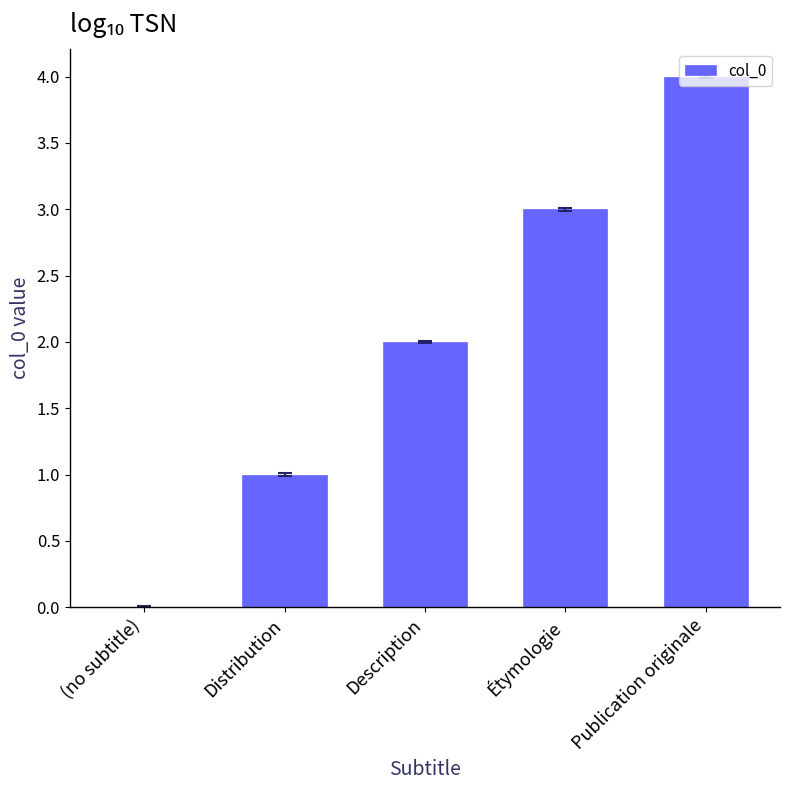

What is the sum of the values at (no subtitle) and Distribution?

1